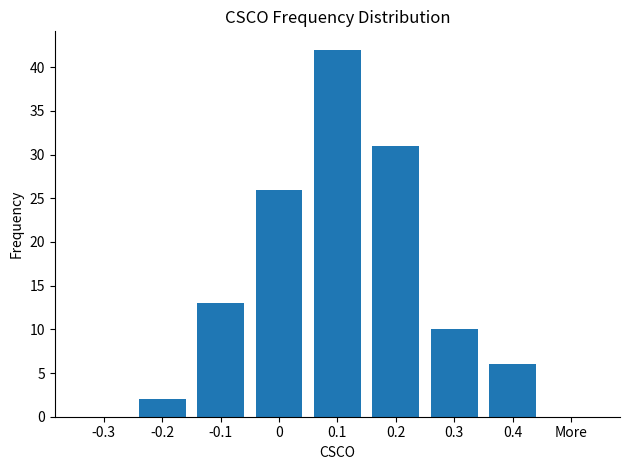

What is the change in value from -0.1 to 0?

+13